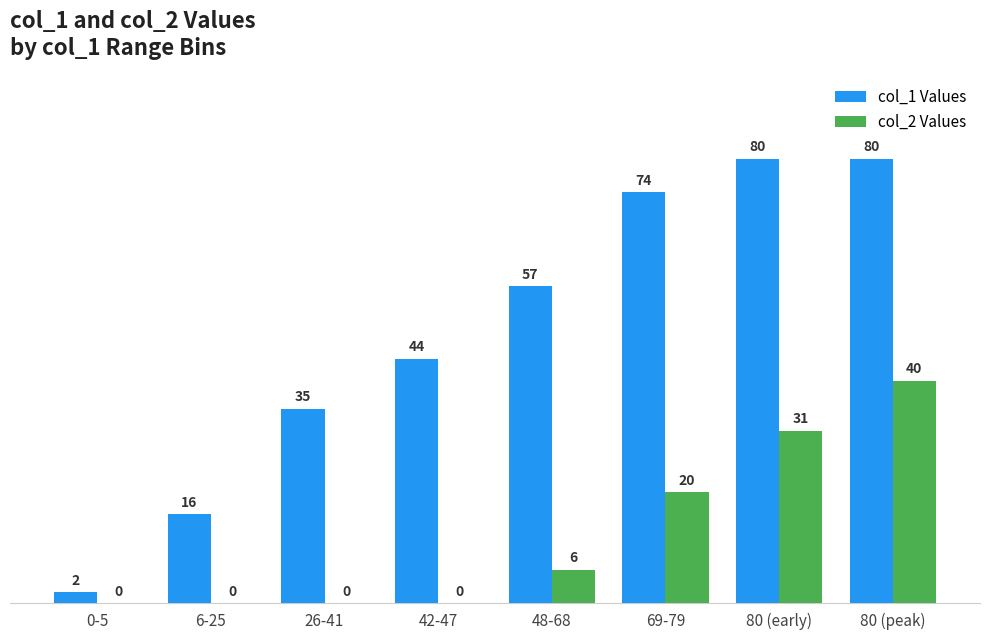

How many groups of bars are there?

8